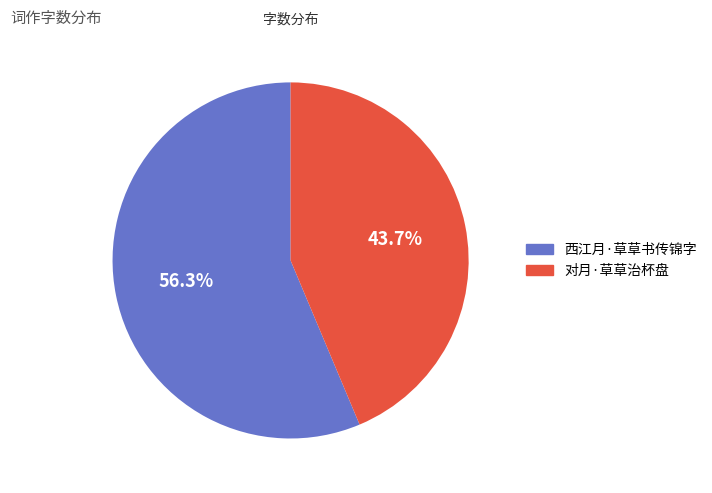

Which slice is the largest?

西江月·草草书传锦字